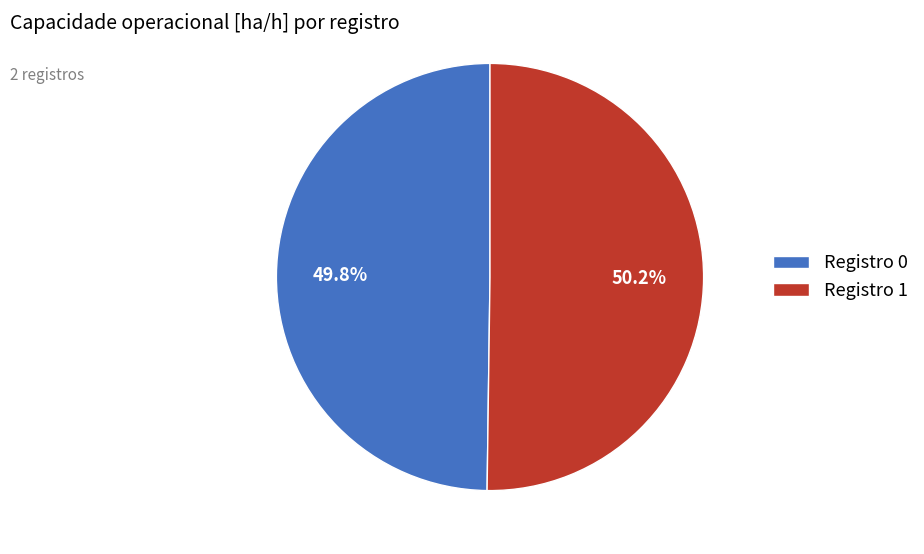

To the nearest percent, what is the average slice percentage?

50%